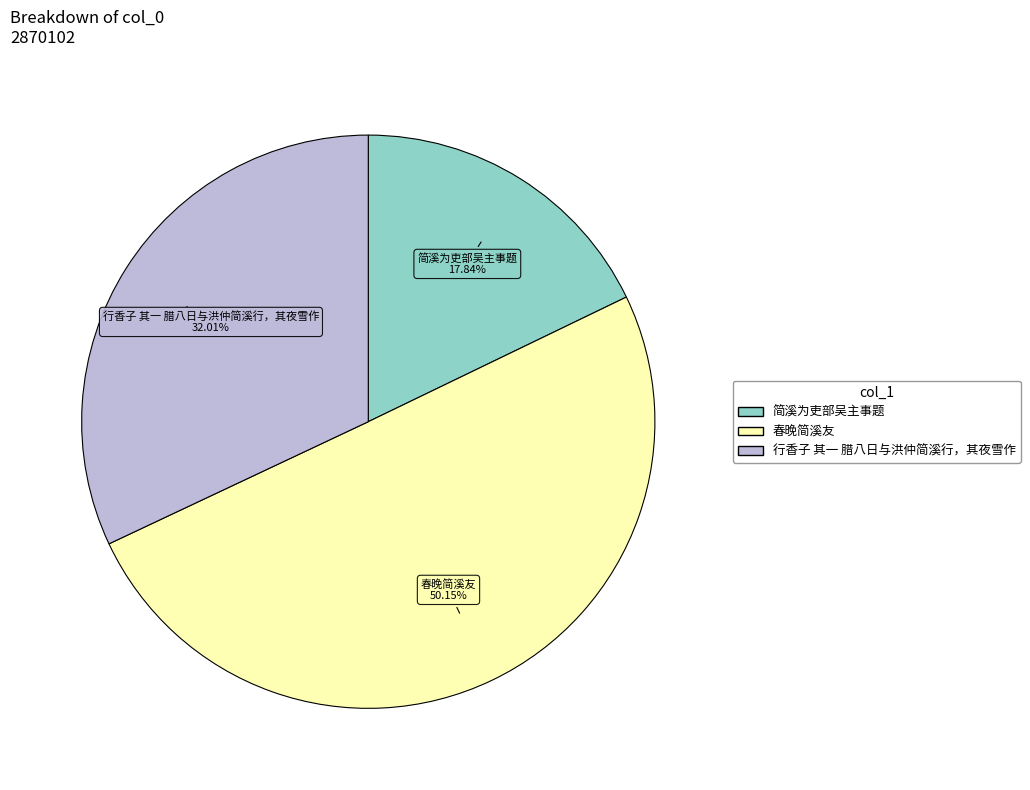

Count the number of slices in the pie.

3